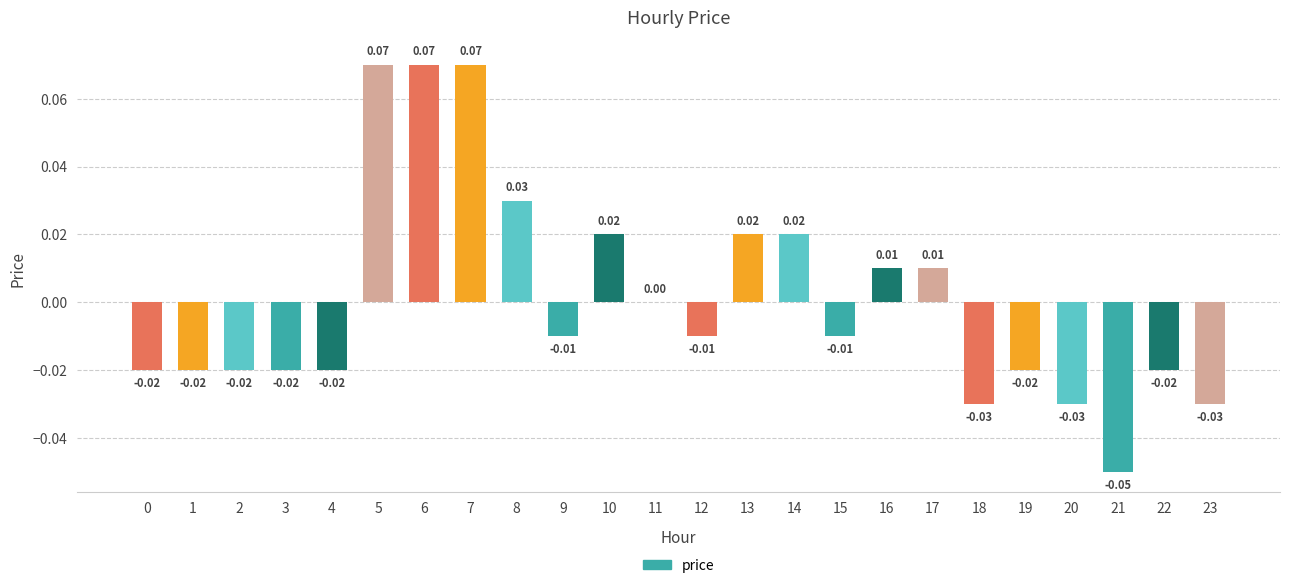

Which has a higher value, 0 or 7?

7